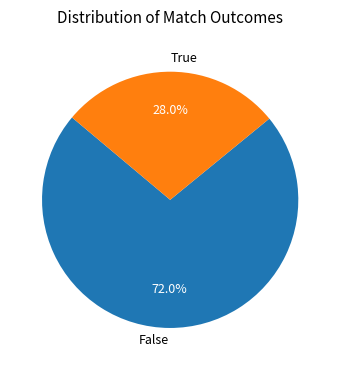

To the nearest percent, what is the difference between the True and False slice percentages?

44%